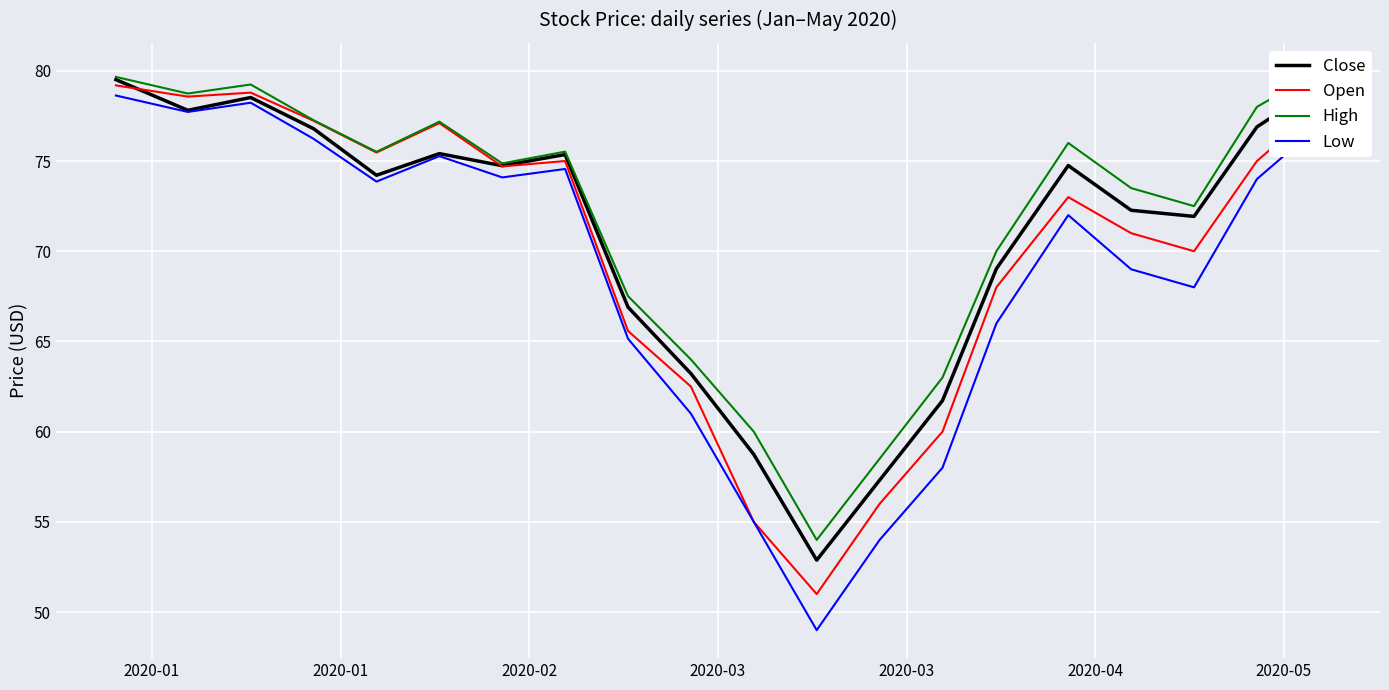

In High, how many points are higher than both neighbors (excluding endpoints)?

4